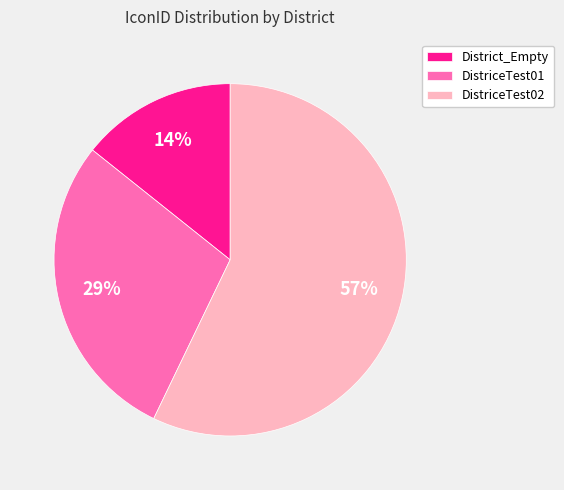

Rank the categories by value from lowest to highest.

District_Empty, DistriceTest01, DistriceTest02